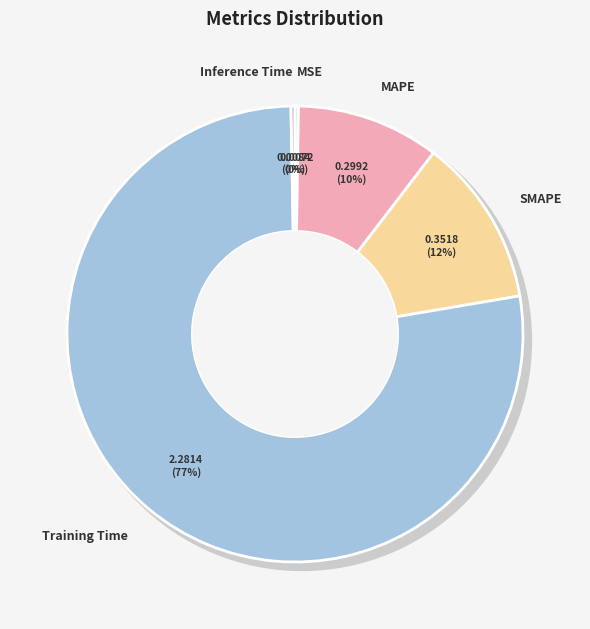

How much of the chart is everything except SMAPE?

88.1%